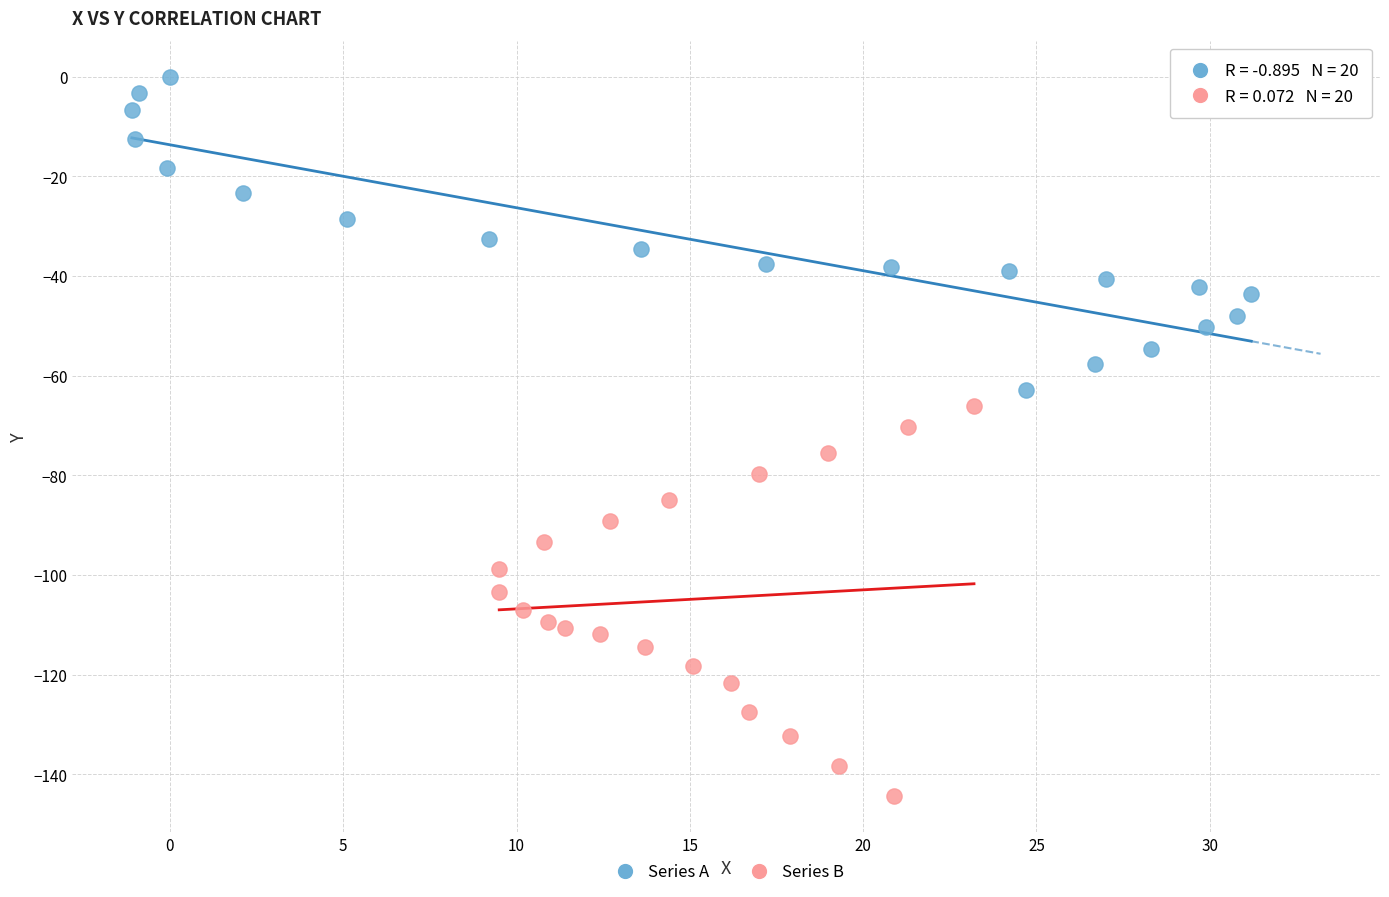

Which series contains the lowest Y value?

Series B